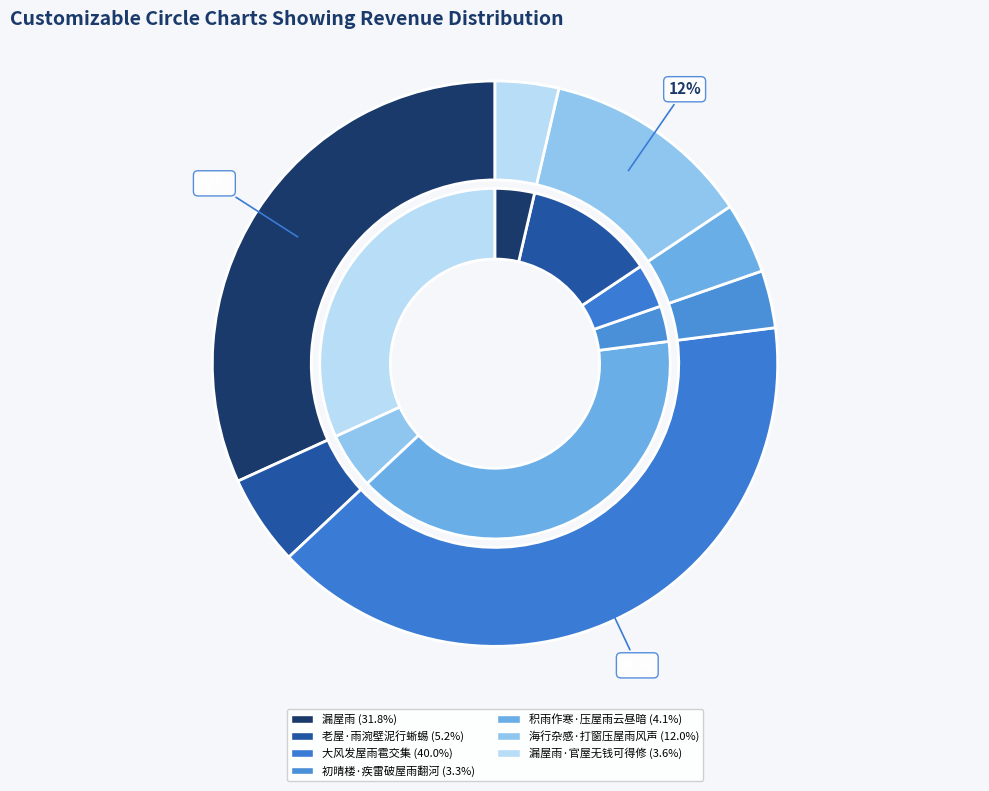

What is the change in value from 初晴楼·疾雷破屋雨翻河 to 漏屋雨·官屋无钱可得修?

+10404